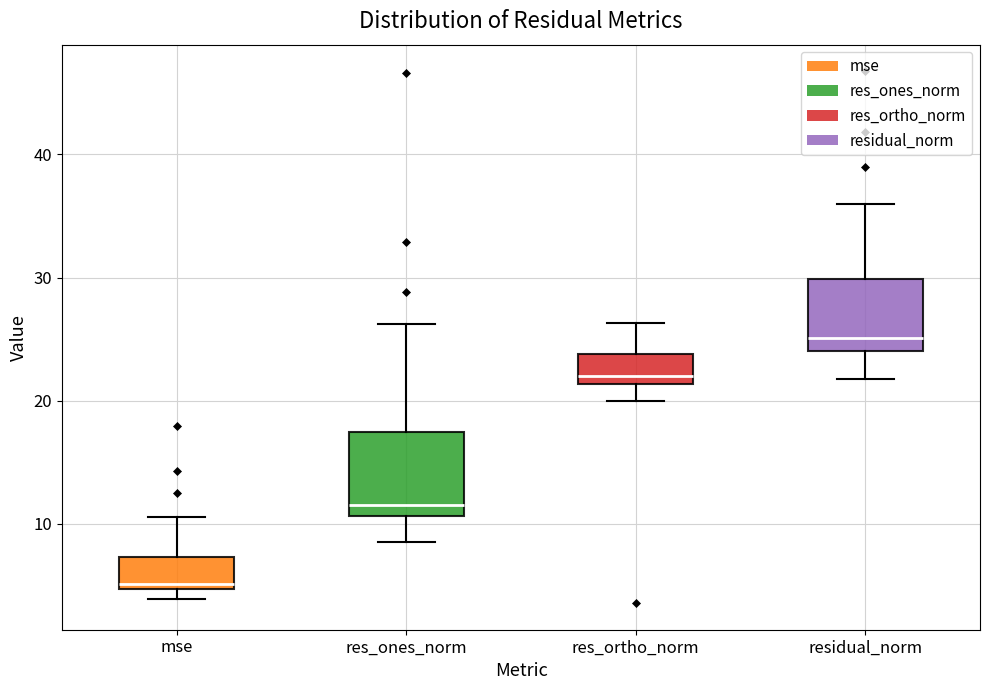

Reading left to right, read every box against the y-axis: the position of its median line, the range the box covers, and the ends of its whiskers. The values are not printed on the chart, so give them approximately, as read against the axis.

mse: median 5 (just above the box's lower edge), box 5 to 7, whiskers 4 to 11
res_ones_norm: median 12, box 11 to 17, whiskers 9 to 26
res_ortho_norm: median 22, box 21 to 24, whiskers 20 to 26
residual_norm: median 25, box 24 to 30, whiskers 22 to 36